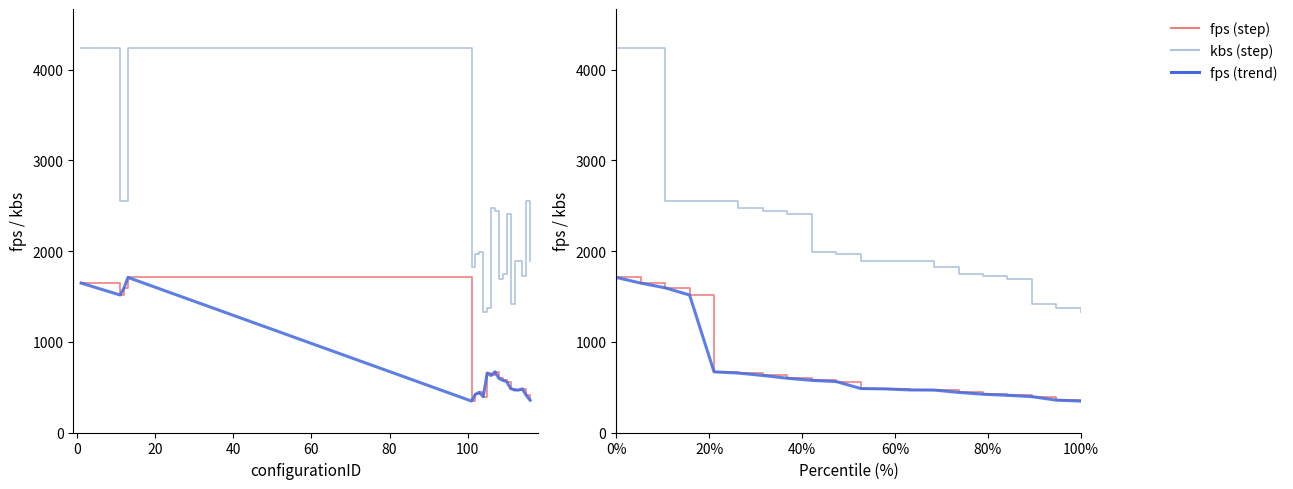

What is the difference between the maximum and minimum values in the kbs series?

2909.3